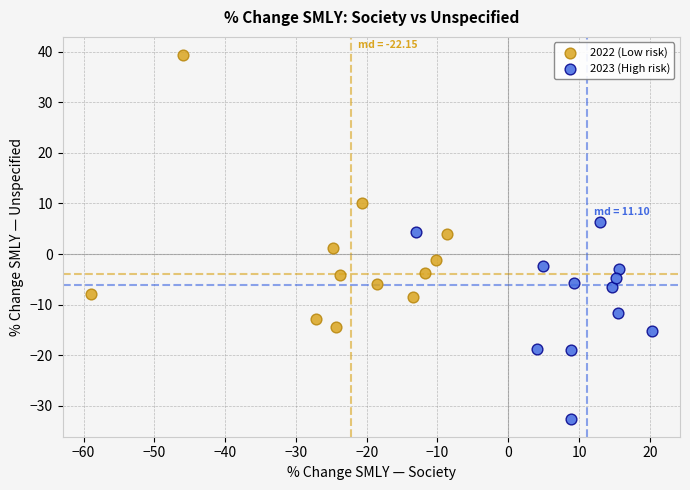

Which series reaches the minimum Y coordinate?

2023 (High risk)